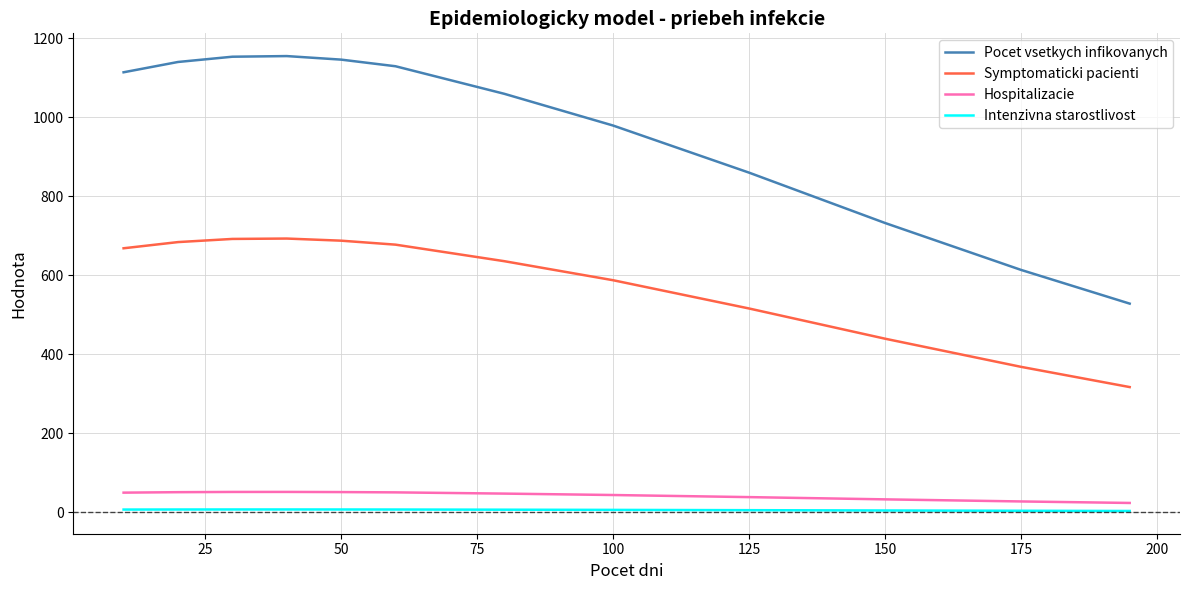

What is the greatest value displayed?

1154.6